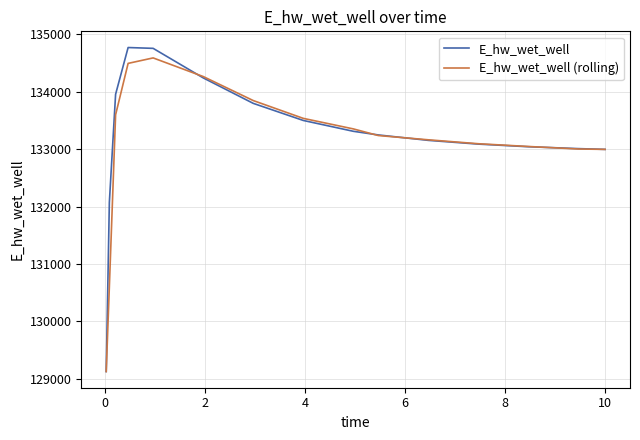

What is the difference between the maximum and minimum values in the E_hw_wet_well series?

5647.8